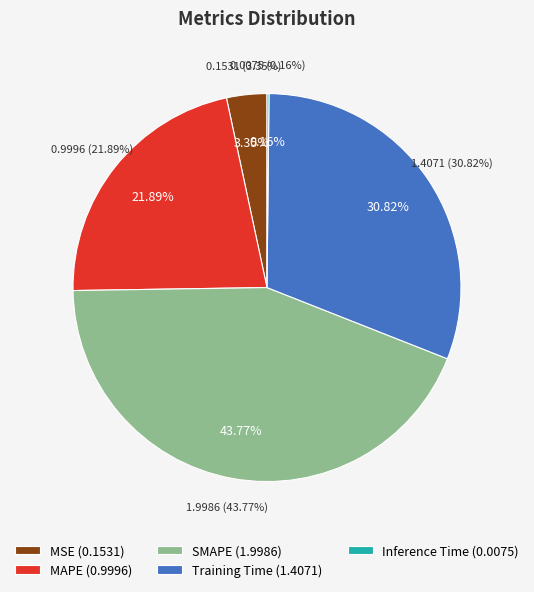

How much of the chart is everything except MSE?

96.6%